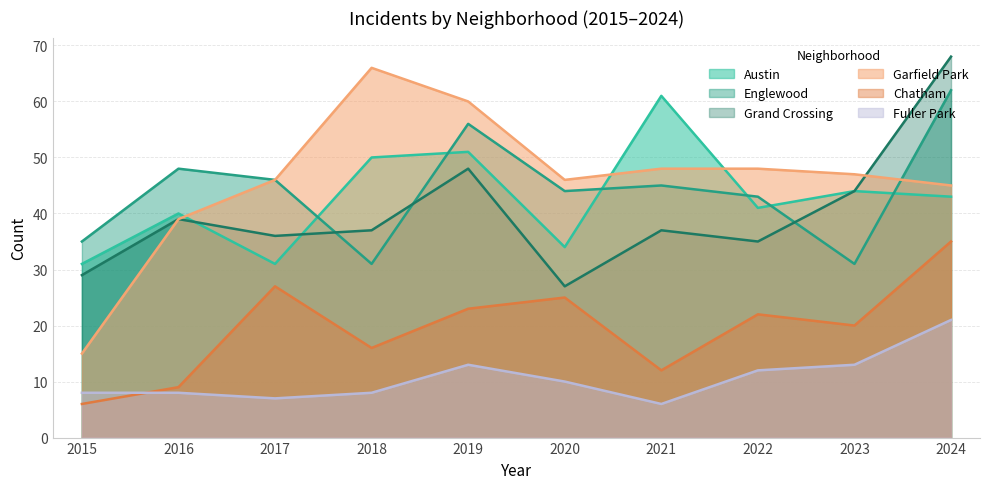

Reading right to left, transcribe all the data shown in this chart.

Austin: 43	44	41	61	34	51	50	31	40	31
Englewood: 62	31	43	45	44	56	31	46	48	35
Grand Crossing: 68	44	35	37	27	48	37	36	39	29
Garfield Park: 45	47	48	48	46	60	66	46	39	15
Chatham: 35	20	22	12	25	23	16	27	9	6
Fuller Park: 21	13	12	6	10	13	8	7	8	8